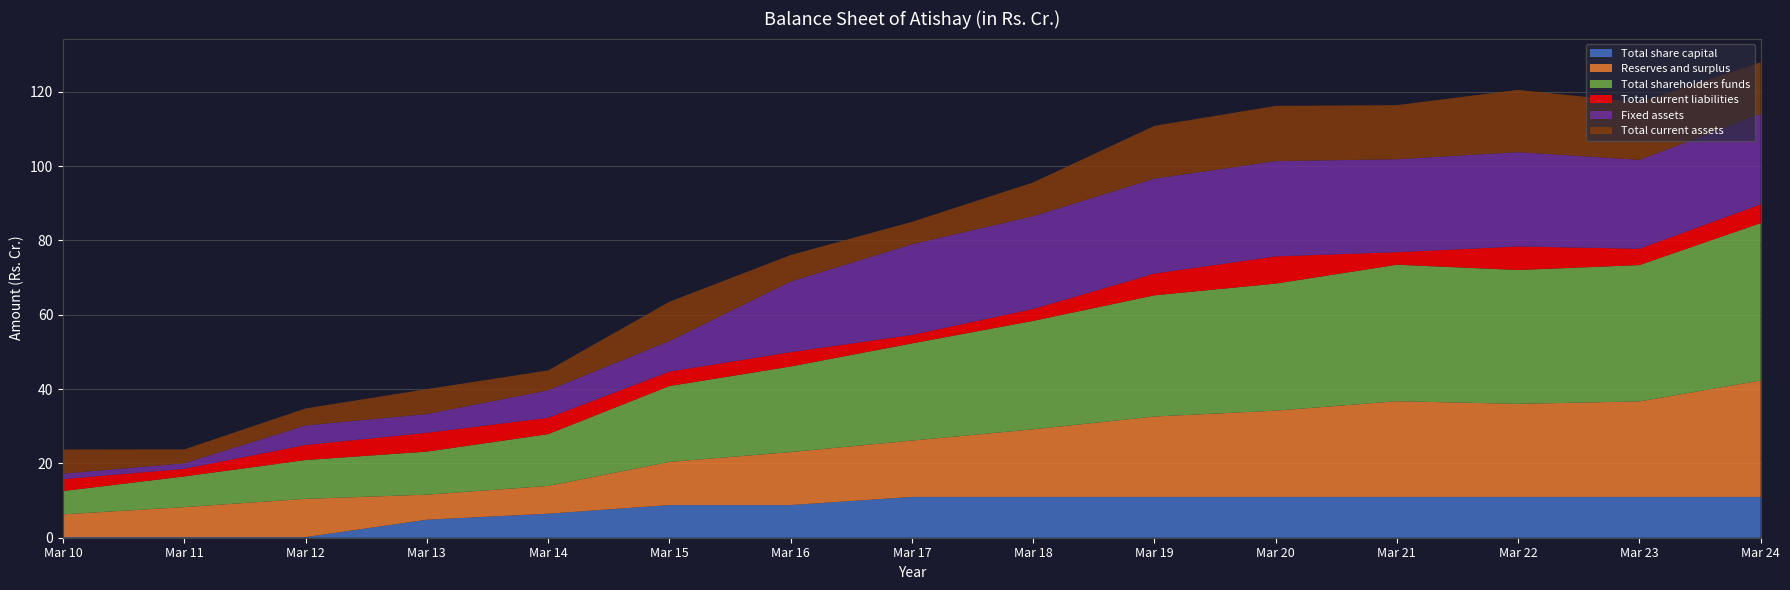

Reading left to right, list all the values displayed in this chart.

Total share capital: 0.2	0.2	0.2	4.8	6.5	8.8	8.8	11.0	11.0	11.0	11.0	11.0	11.0	11.0	11.0
Reserves and surplus: 6.1	8.1	10.3	6.7	7.5	11.6	14.3	15.2	18.2	21.6	23.2	25.8	25.1	25.7	31.3
Total shareholders funds: 6.3	8.2	10.4	11.6	13.9	20.4	23.0	26.1	29.2	32.6	34.2	36.7	36.0	36.7	42.4
Total current liabilities: 3.2	2.0	4.1	5.1	4.4	3.9	3.9	2.3	3.2	5.9	7.3	3.4	6.3	4.4	5.1
Fixed assets: 1.5	1.5	5.2	5.0	7.4	8.2	19.0	24.4	25.0	25.5	25.6	25.0	25.4	23.9	24.3
Total current assets: 6.5	3.7	4.6	6.7	5.3	10.6	7.1	6.0	9.1	14.2	14.8	14.6	16.8	15.4	13.9